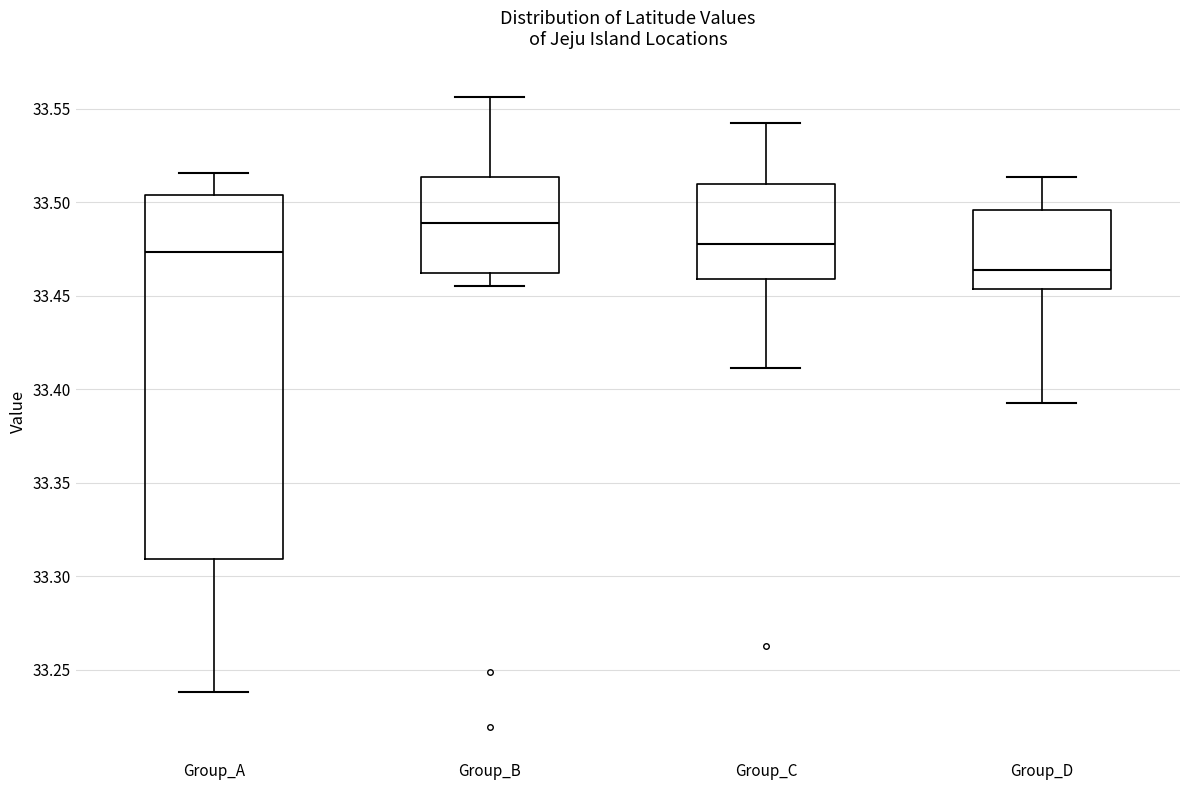

Which box has the highest median line?

Group_B